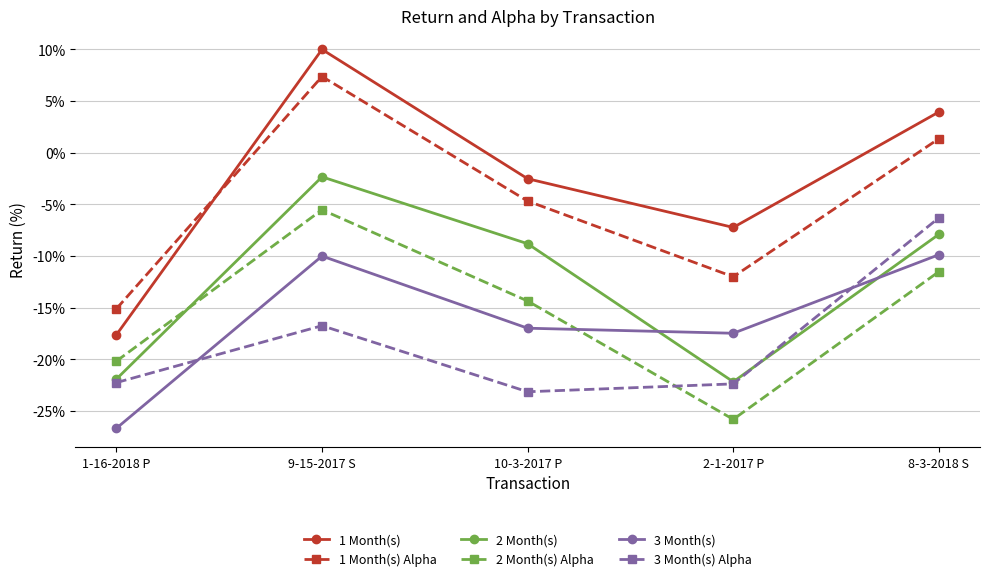

What is the average value of the 1 Month(s) series?

-2.7